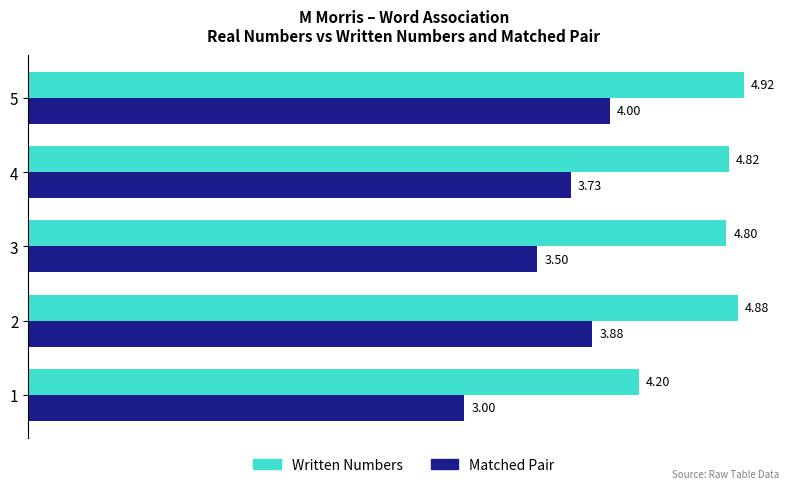

At which category does the chart reach its peak across all series?

5